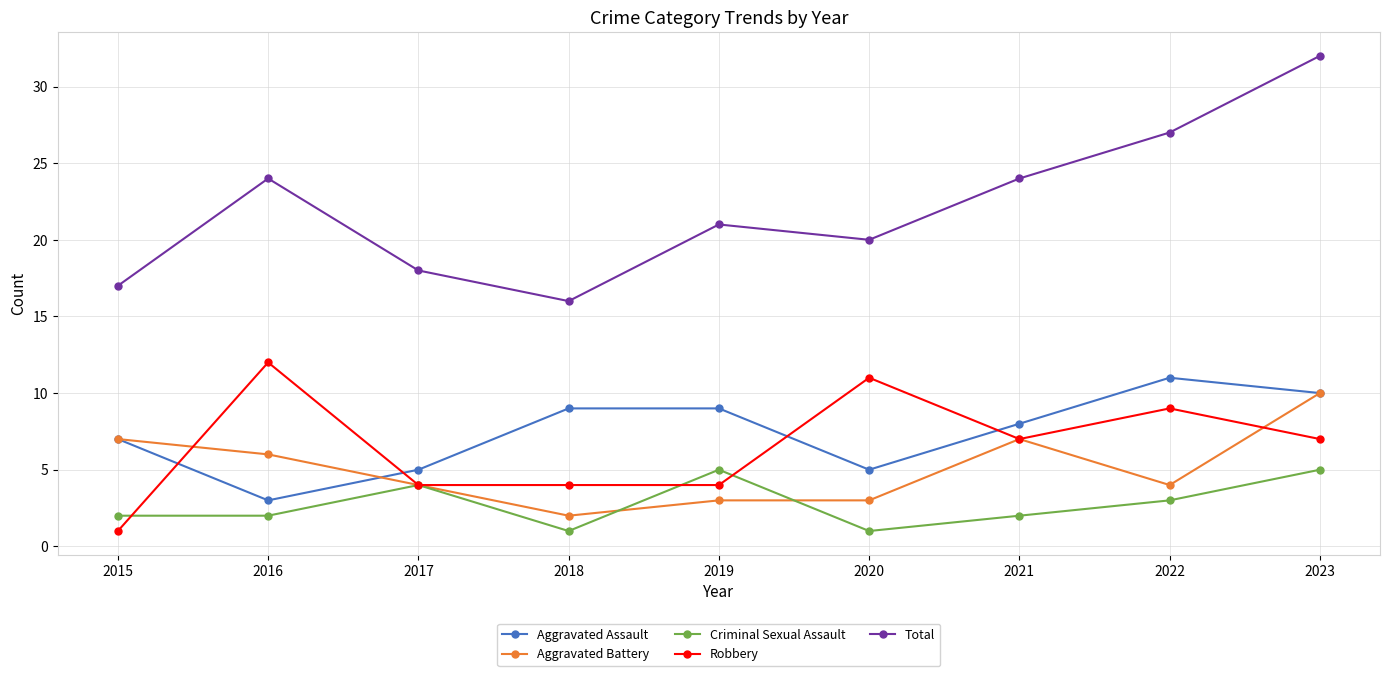

Is the value of Total at 2018 greater than the value of Aggravated Assault at 2021?

Yes